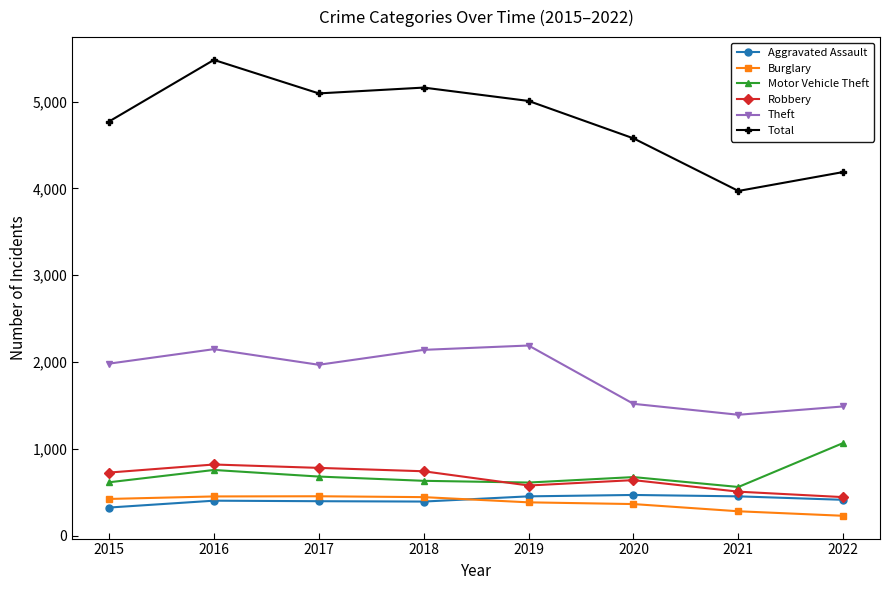

Is this an area chart (filled region under the line)?

No